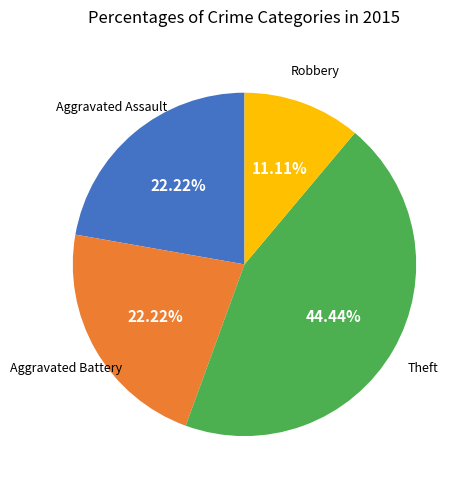

Is there a majority slice in this chart?

No